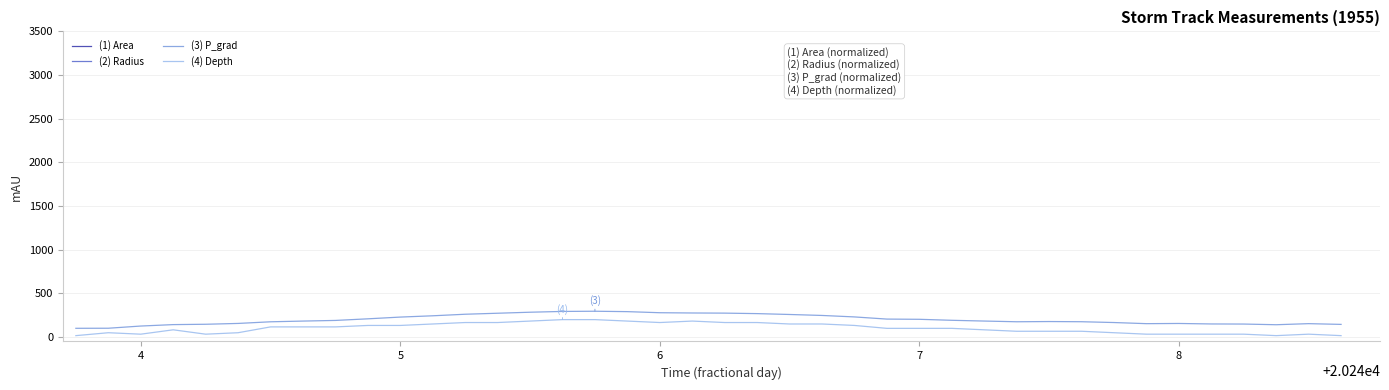

What is the difference between the maximum and minimum values in the (3) P_grad series?

195.4